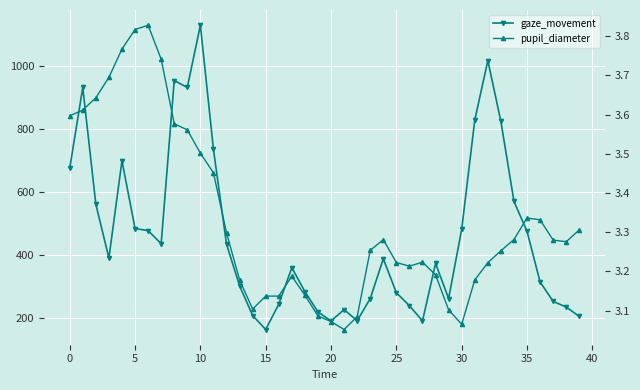

True or false: gaze_movement has a value of 293.3 at 35.

False